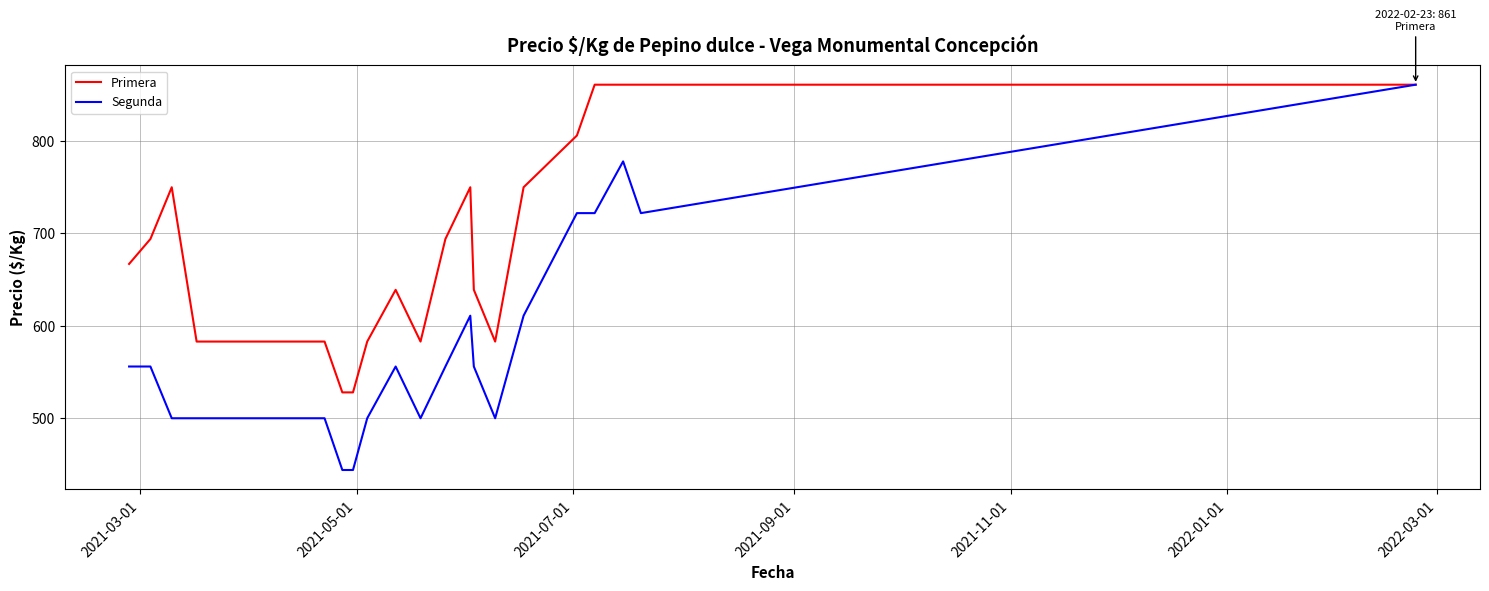

Which series has the largest total across all categories?

Primera